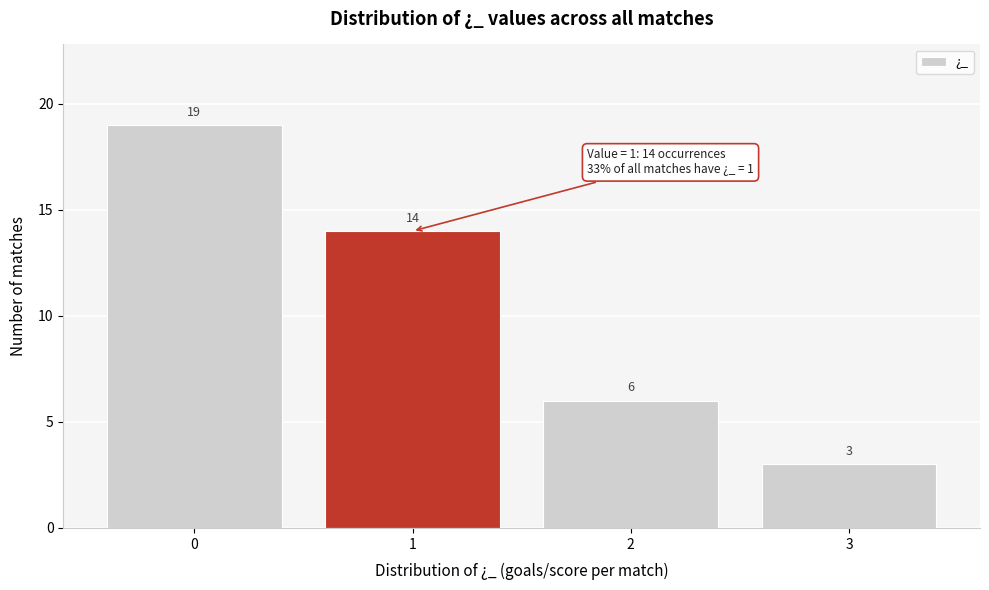

How tall is the bar that spans 0.5 to 1.5 on the x-axis?

14